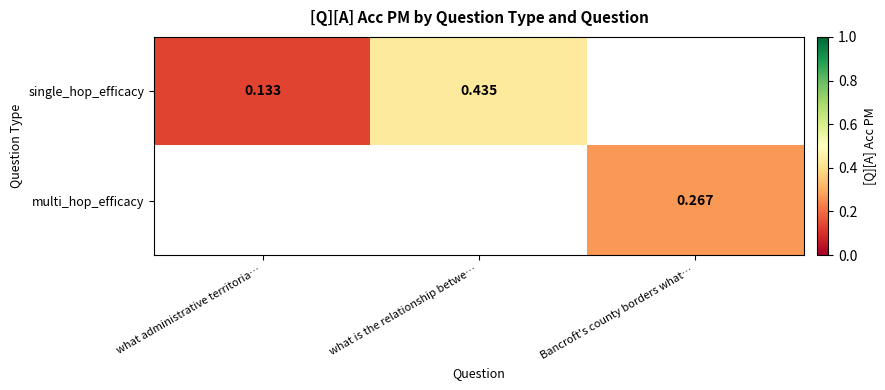

Between what is the relationship betwe… and what administrative territoria…, which is larger?

what is the relationship betwe…